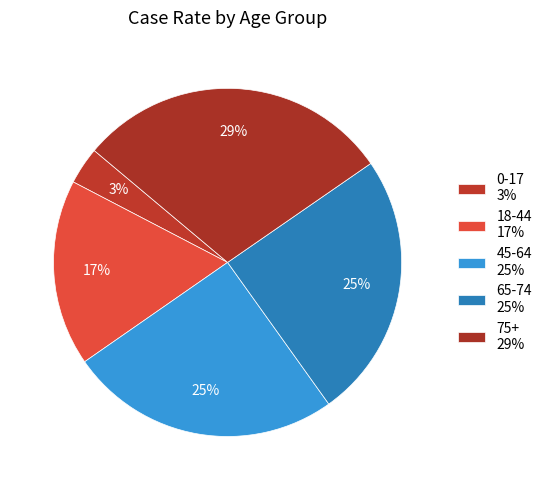

Does any single category account for the majority?

No